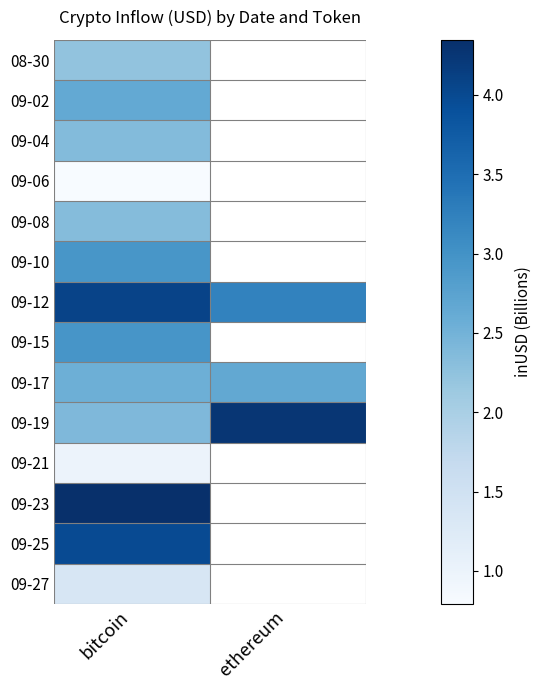

Which label corresponds to the largest value in the chart?

bitcoin